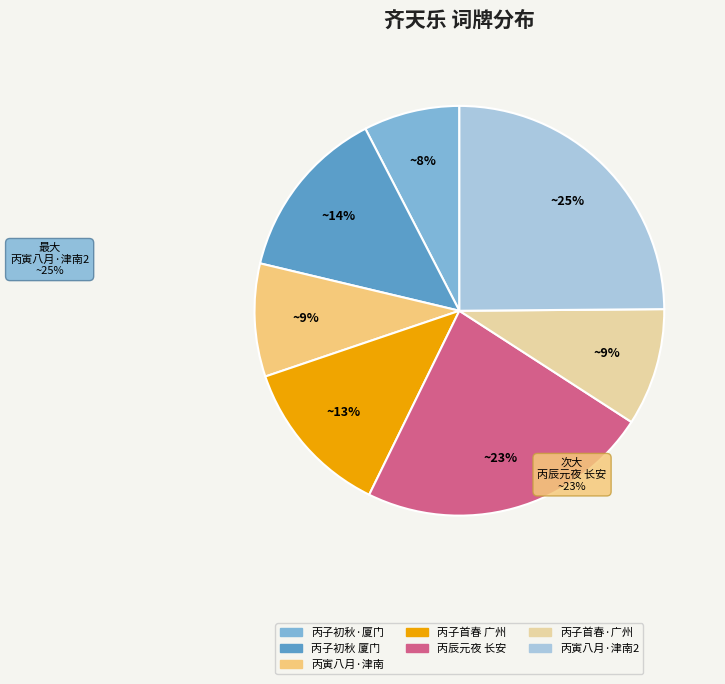

How many slices are in this pie chart?

7